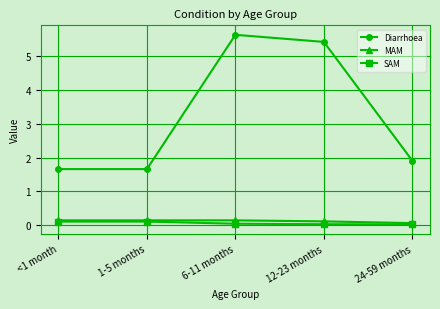

What is the sum of the Diarrhoea values at <1 month and 12-23 months?

7.1